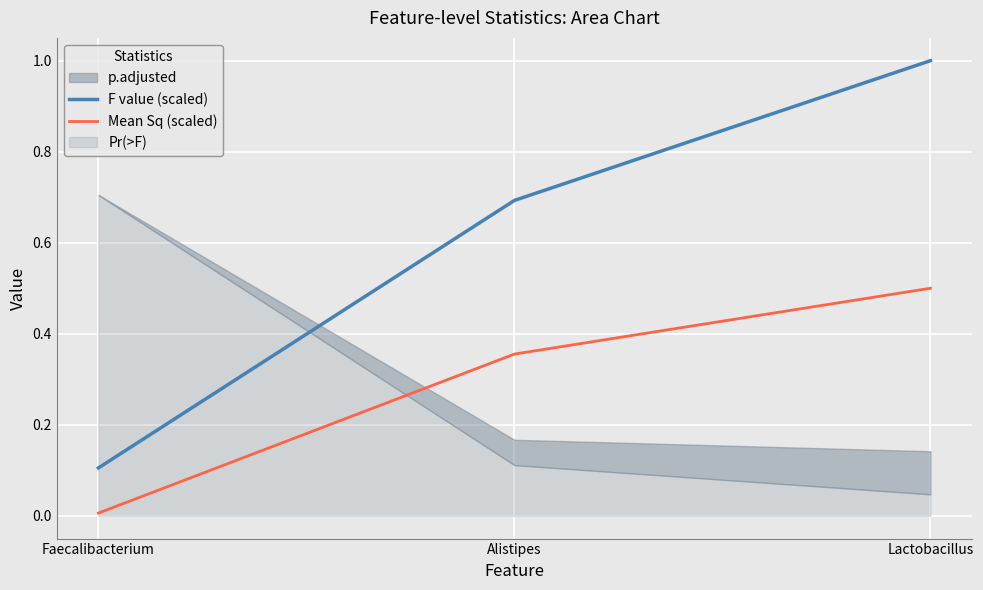

What is the highest value of the F value (scaled) series?

1.0